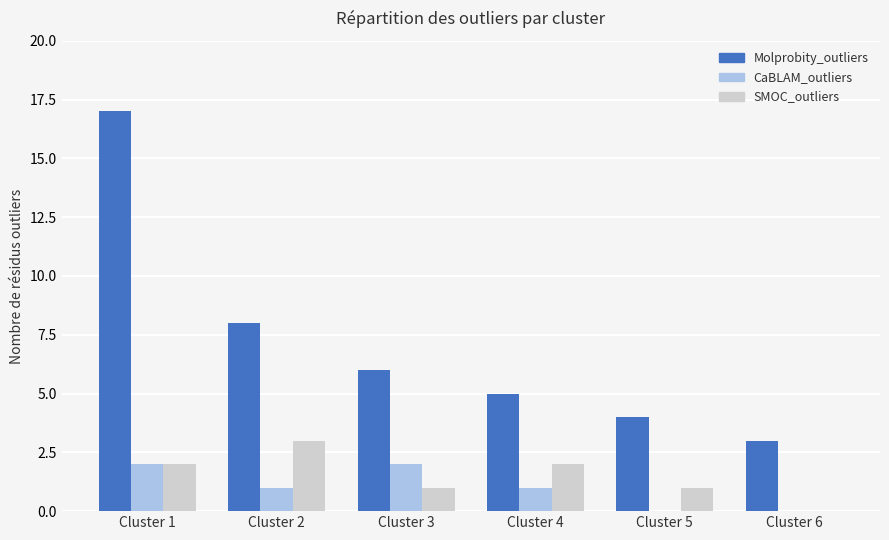

What is the difference between the CaBLAM_outliers values at Cluster 5 and Cluster 2?

1